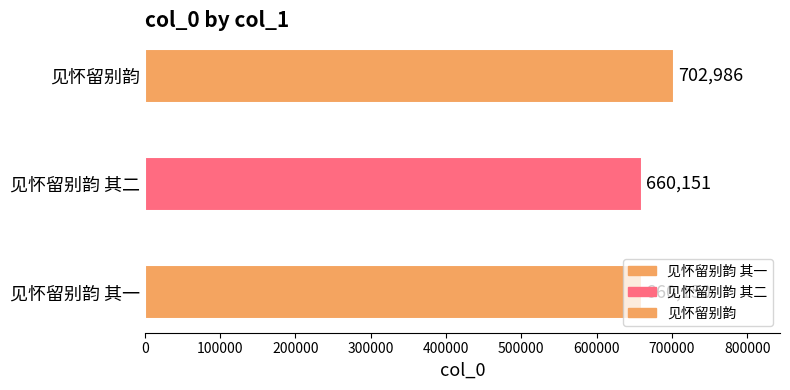

What is the average value?

674429